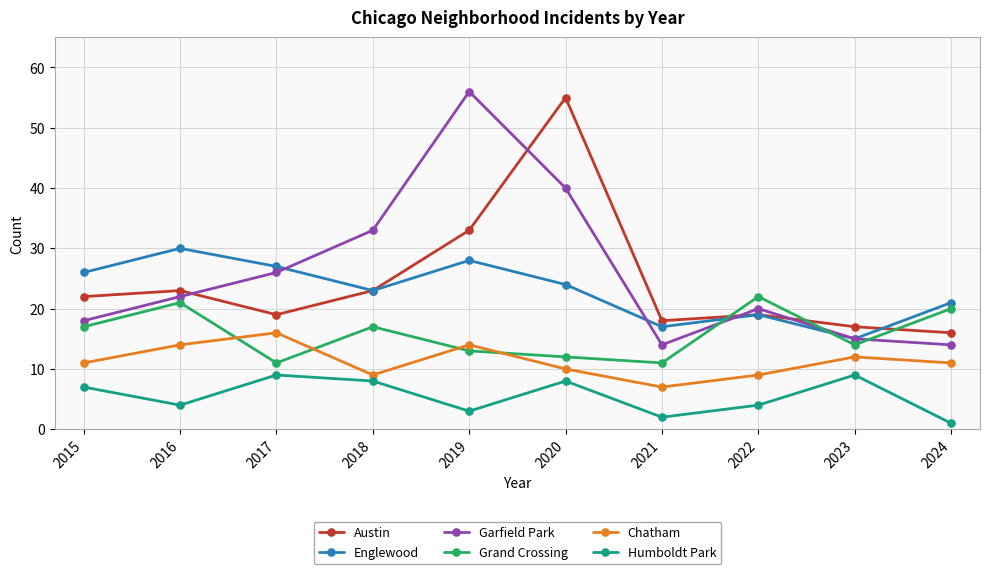

What is the difference between the maximum and minimum values in the Humboldt Park series?

8